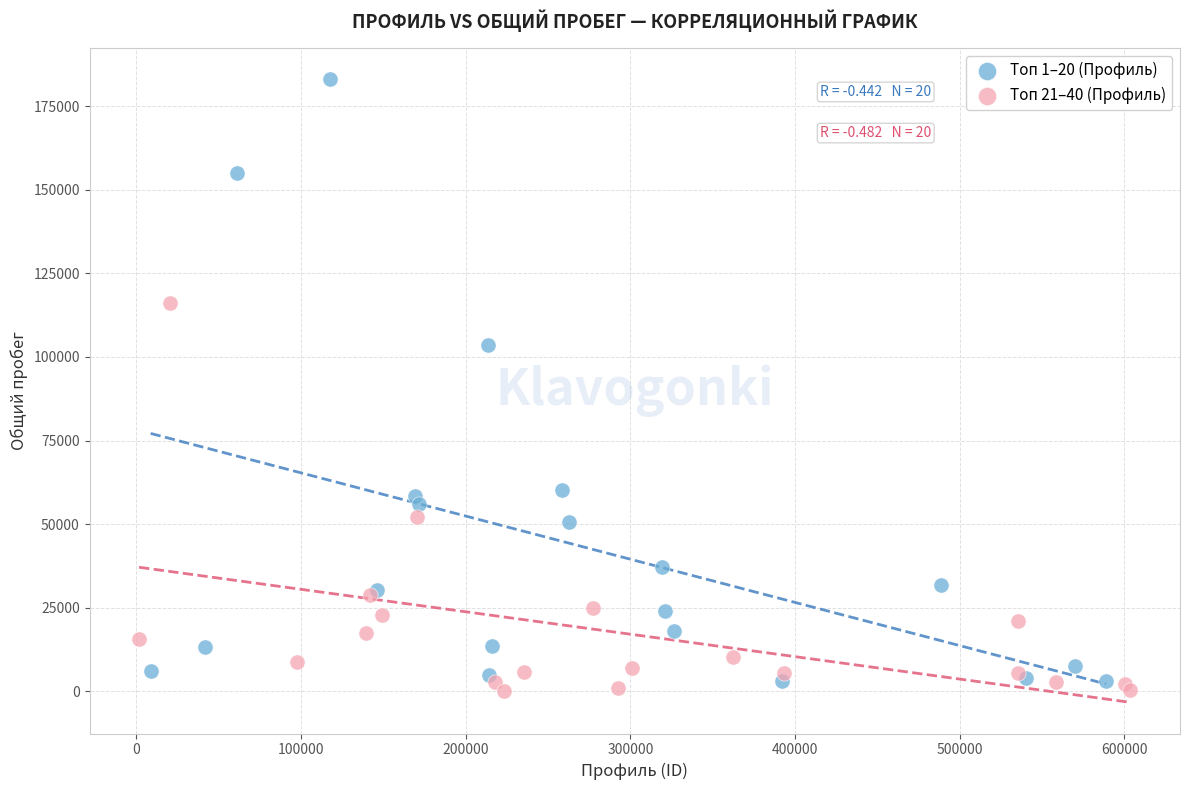

Which series has the widest spread of Y values?

Топ 1–20 (Профиль)